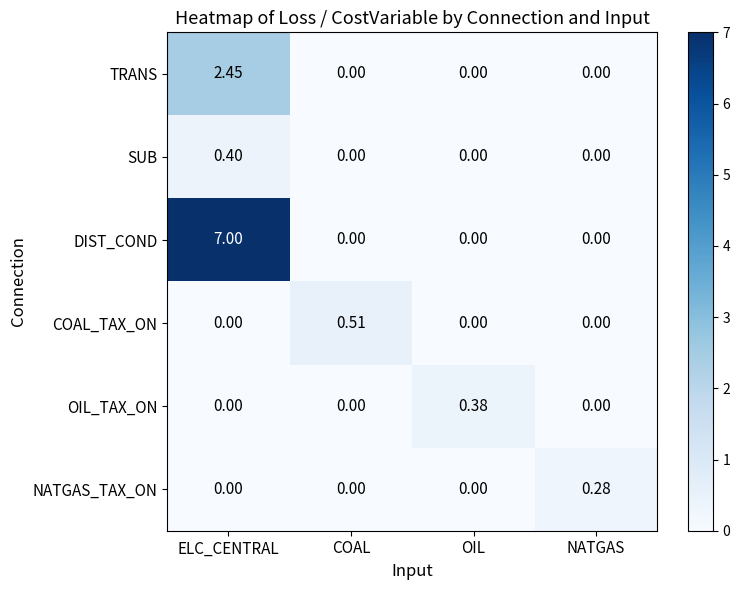

List the series in order of their peak value, highest first.

DIST_COND, TRANS, COAL_TAX_ON, SUB, OIL_TAX_ON, NATGAS_TAX_ON